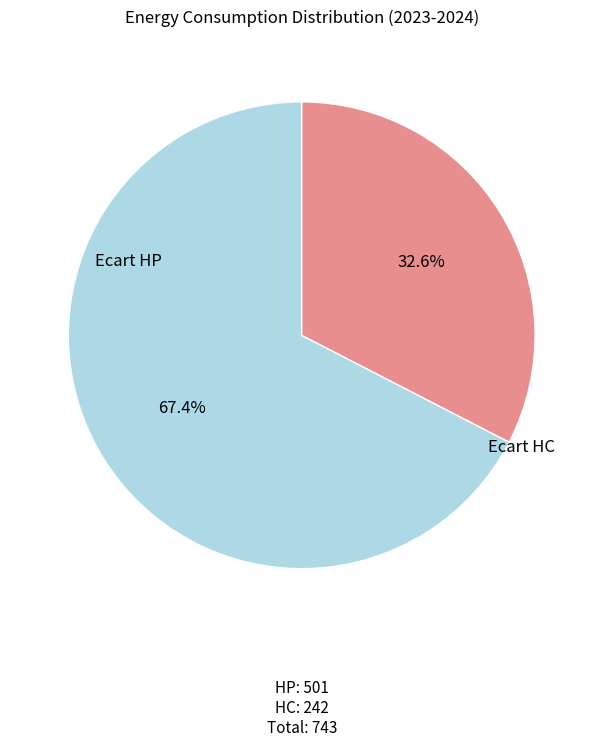

Does any single category account for the majority?

Yes